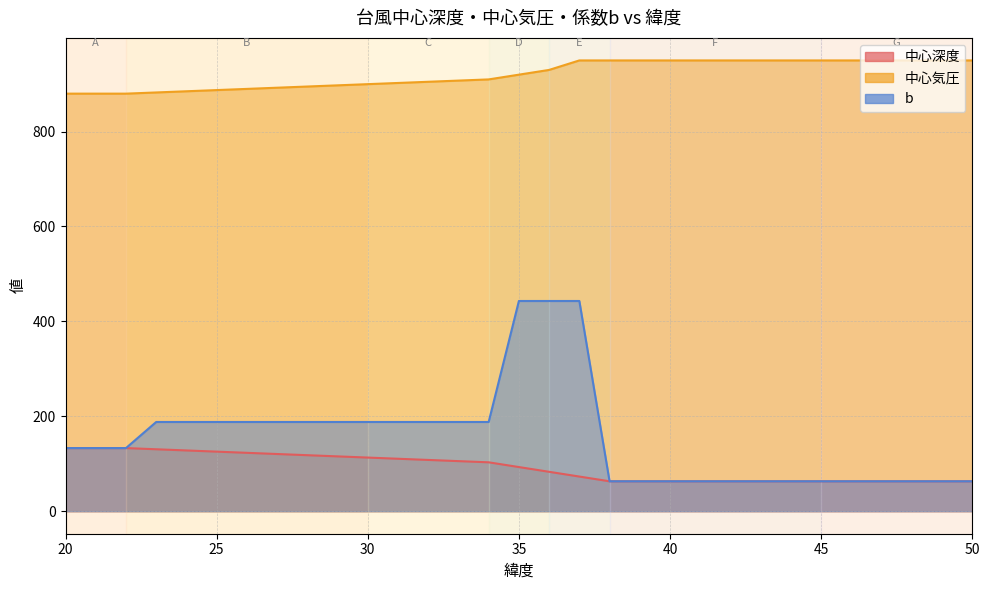

Reading left to right, extract all data points from this chart.

中心深度: 20=133.0	21=133.0	22=133.0	23=130.5	24=128.0	25=125.5	26=123.0	27=120.5	28=118.0	29=115.5	30=113.0	31=110.5	32=108.0	33=105.5	34=103.0	35=93.0	36=83.0	37=73.0	38=63.0	39=63.0	40=63.0	41=63.0	42=63.0	43=63.0	44=63.0	45=63.0	46=63.0	47=63.0	48=63.0	49=63.0	50=63.0
中心気圧: 20=880.0	21=880.0	22=880.0	23=882.5	24=885.0	25=887.5	26=890.0	27=892.5	28=895.0	29=897.5	30=900.0	31=902.5	32=905.0	33=907.5	34=910.0	35=920.0	36=930.0	37=950.0	38=950.0	39=950.0	40=950.0	41=950.0	42=950.0	43=950.0	44=950.0	45=950.0	46=950.0	47=950.0	48=950.0	49=950.0	50=950.0
b: 20=133.0	21=133.0	22=133.0	23=188.0	24=188.0	25=188.0	26=188.0	27=188.0	28=188.0	29=188.0	30=188.0	31=188.0	32=188.0	33=188.0	34=188.0	35=443.0	36=443.0	37=443.0	38=63.0	39=63.0	40=63.0	41=63.0	42=63.0	43=63.0	44=63.0	45=63.0	46=63.0	47=63.0	48=63.0	49=63.0	50=63.0